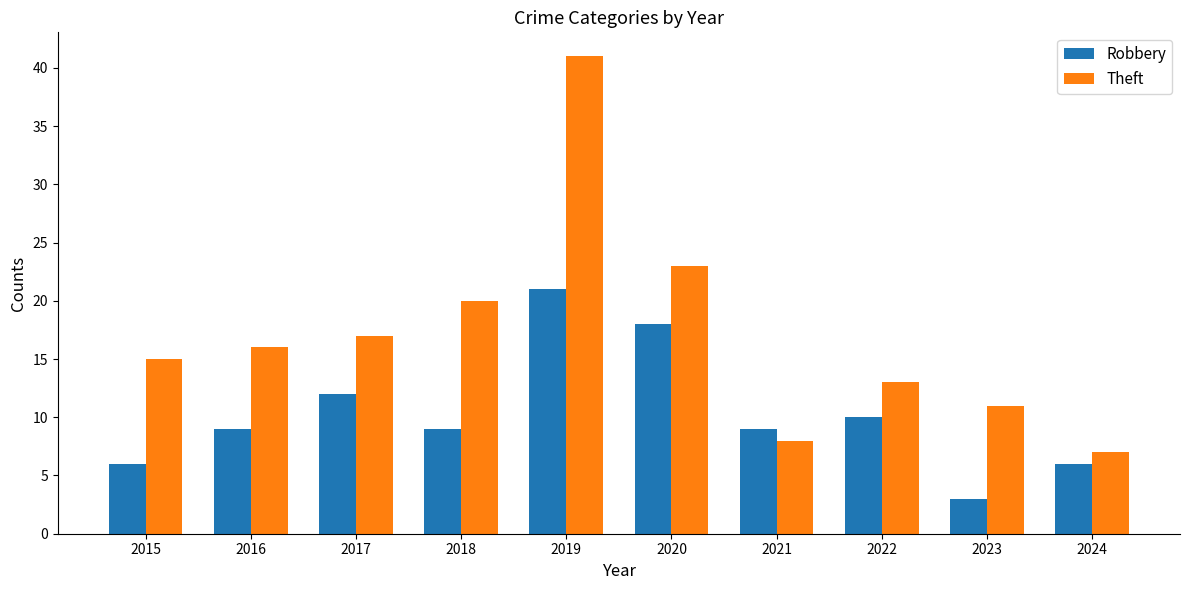

What is the smallest value displayed?

3